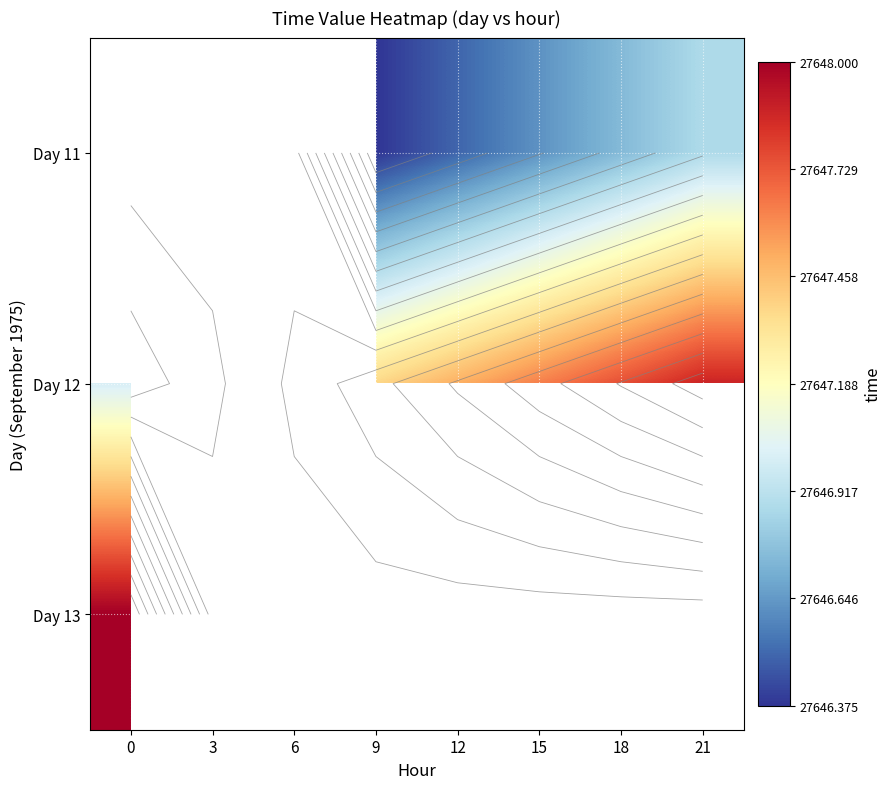

At which category does the chart reach its minimum across all series?

9